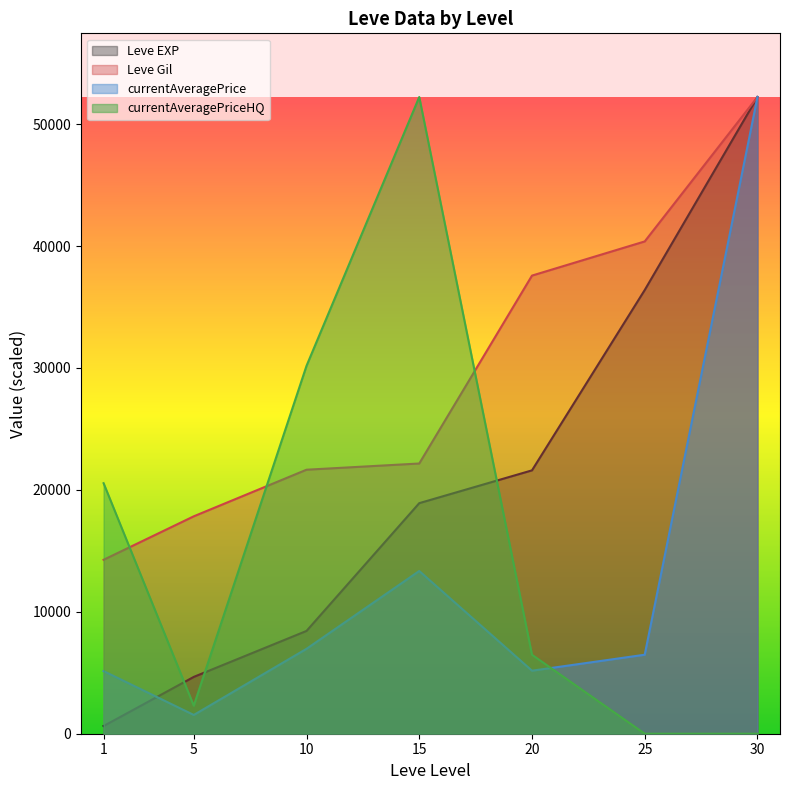

What is the total value across all series at 25?

83244.6